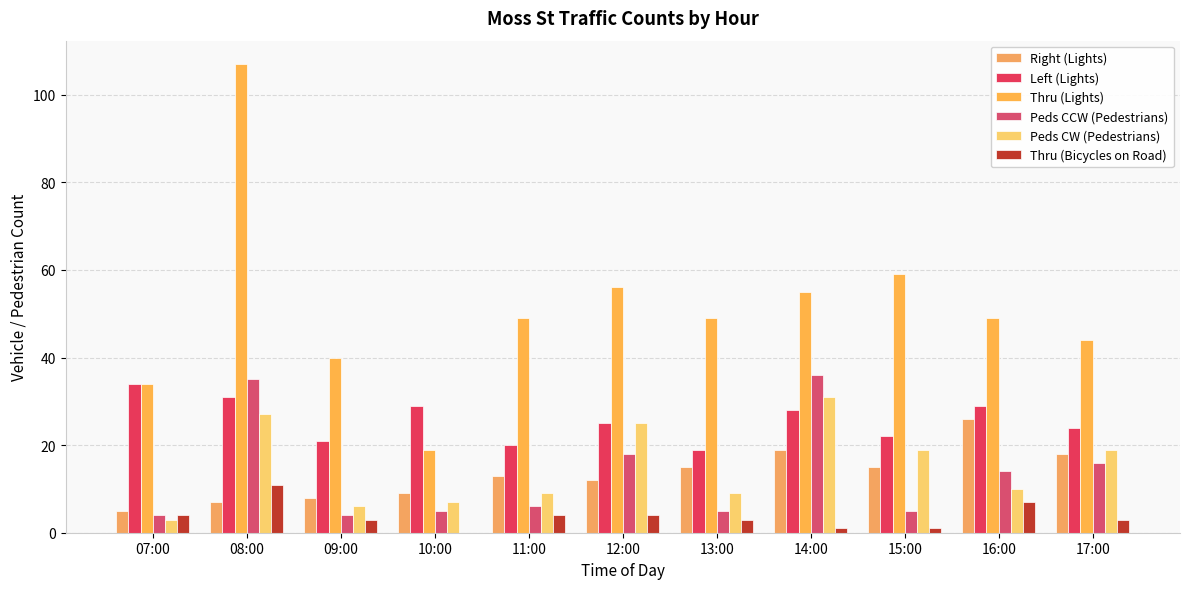

What position from the left is 17:00?

11